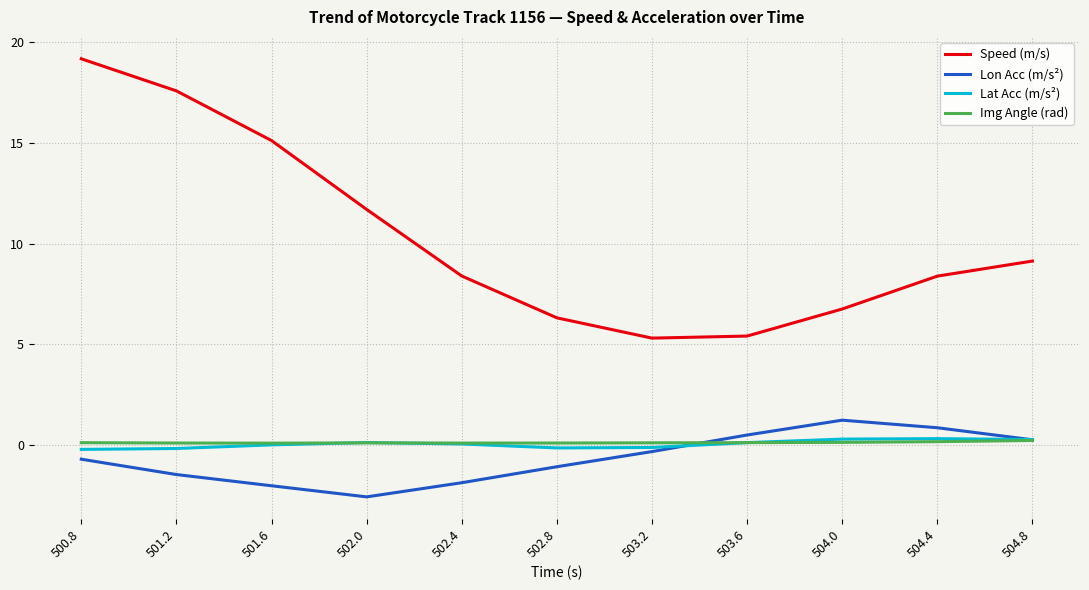

What is the total value across all series at 504.0?

8.4